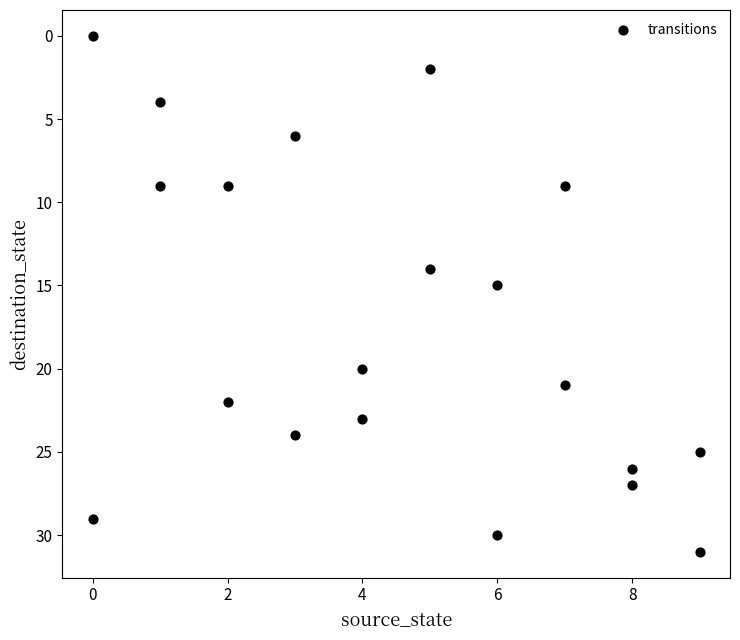

What is the range of X values (max minus min)?

9